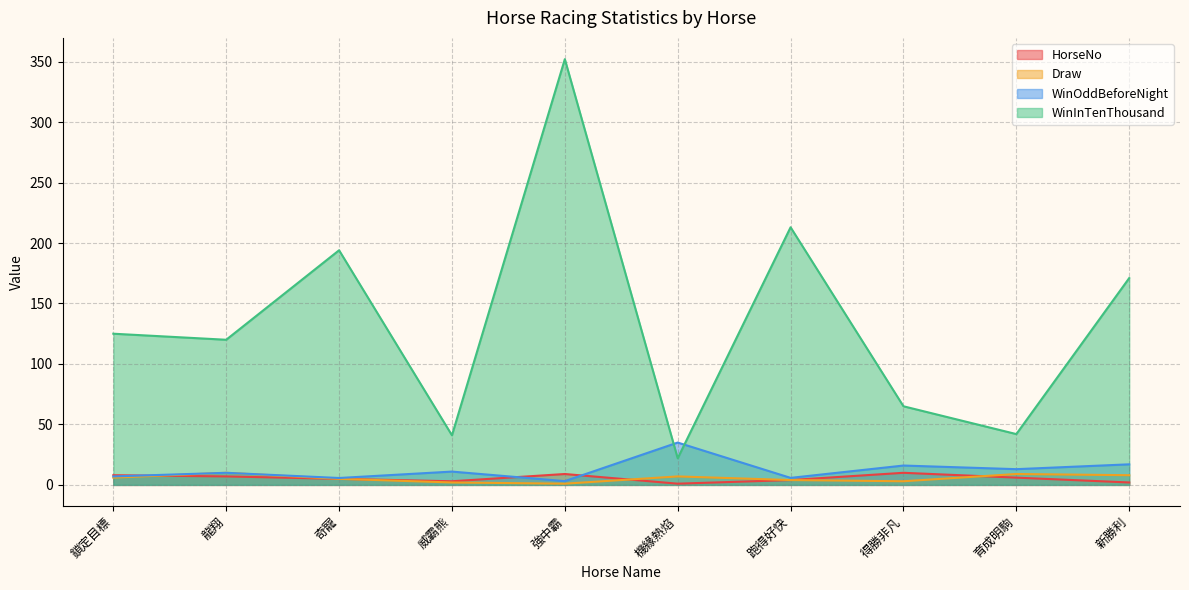

At which category does Draw reach its first local valley?

強中霸